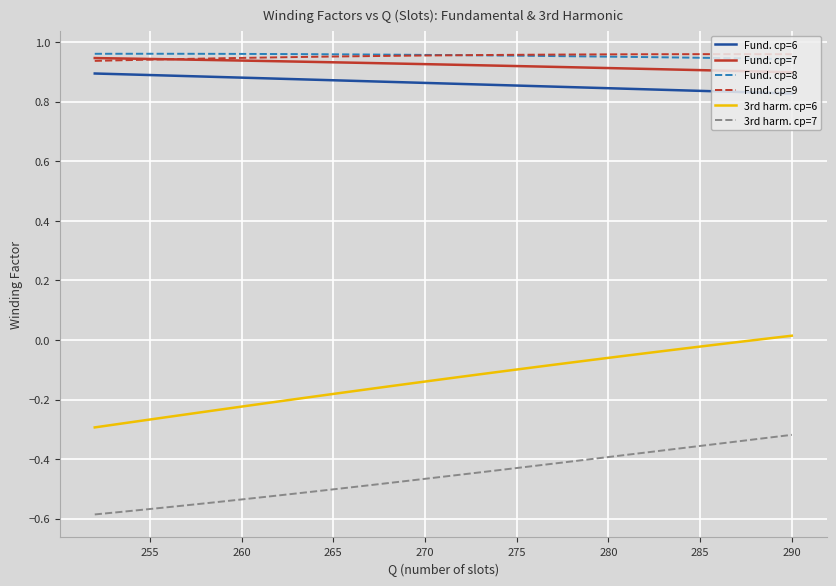

Which series has the widest spread of values?

3rd harm. cp=6